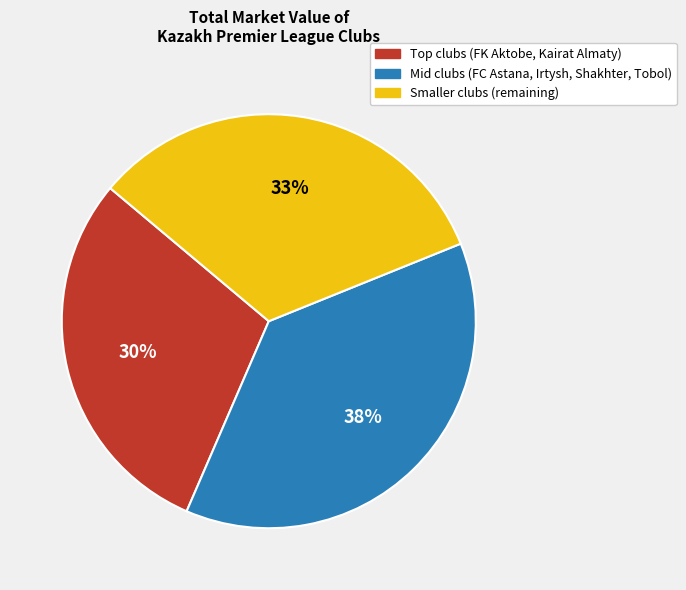

Is there any slice that represents more than half of the pie?

No